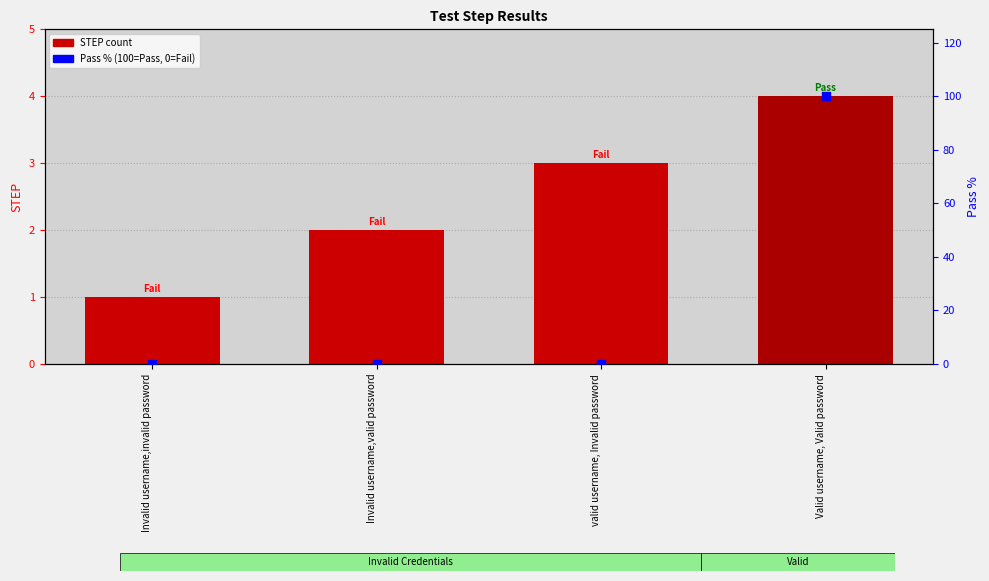

Is the value of STEP at Valid username, Valid password greater than the value of Pass % at Invalid username,invalid password?

Yes